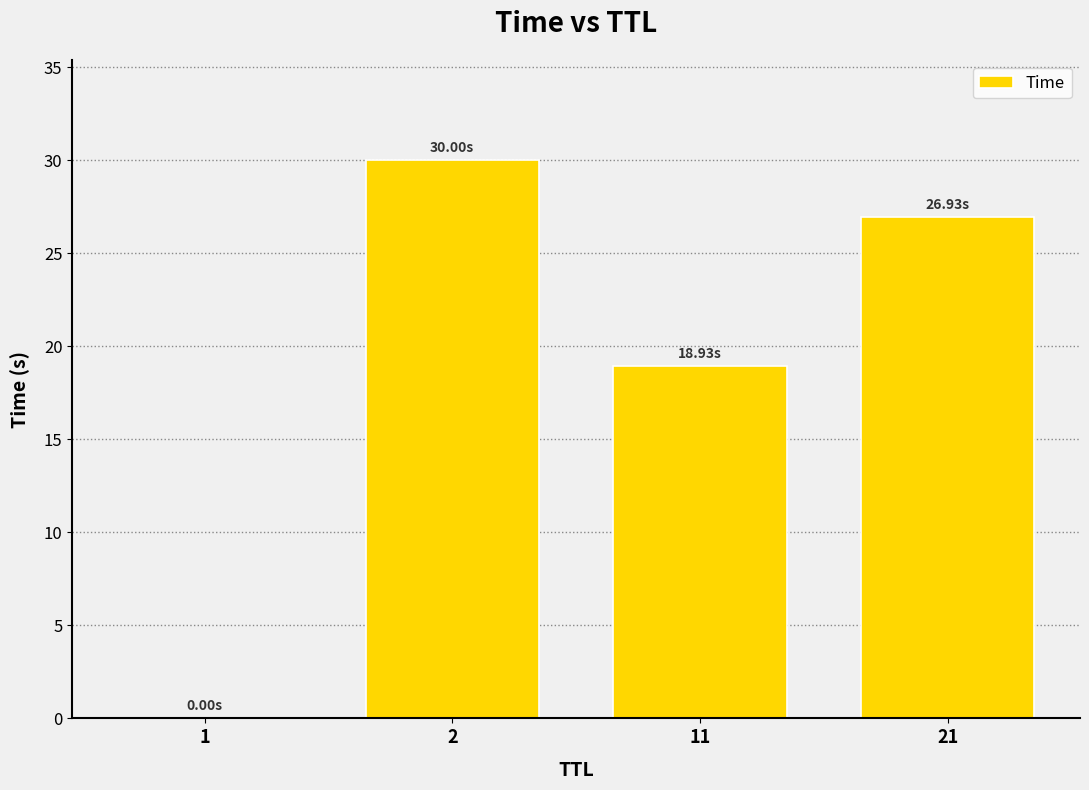

What is the sum of all values?

75.9